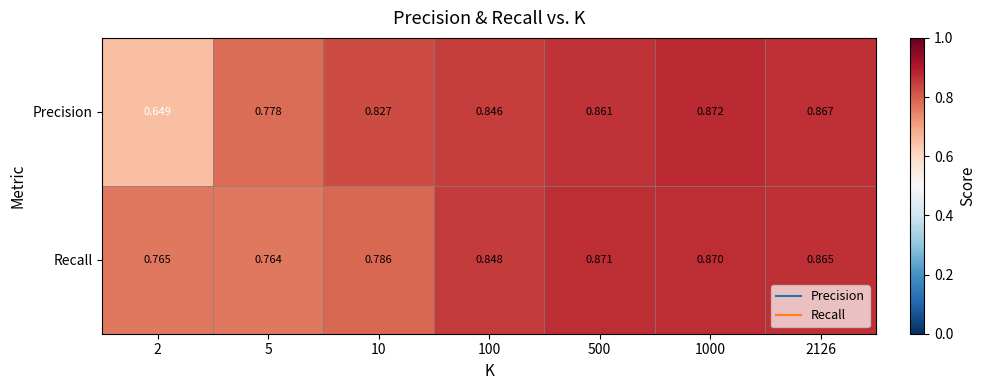

Which category has the lowest value across all series?

2